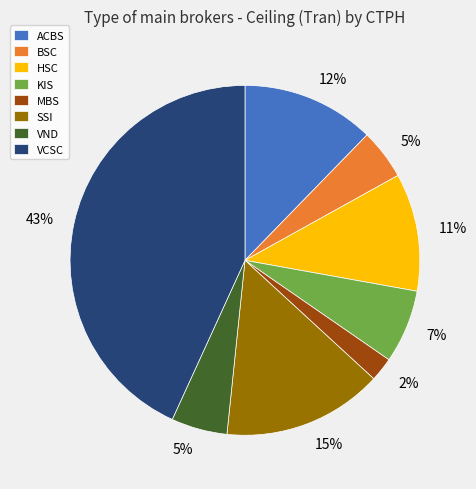

To the nearest percent, what portion does HSC represent?

11%